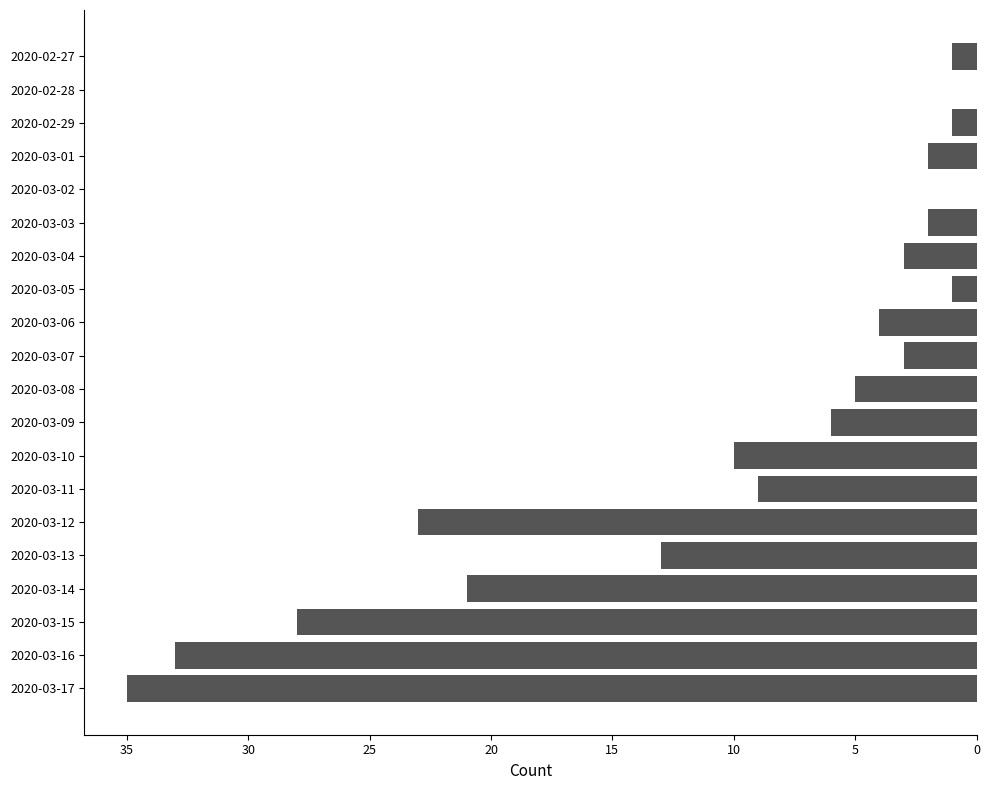

What is the difference between the maximum and minimum values?

35